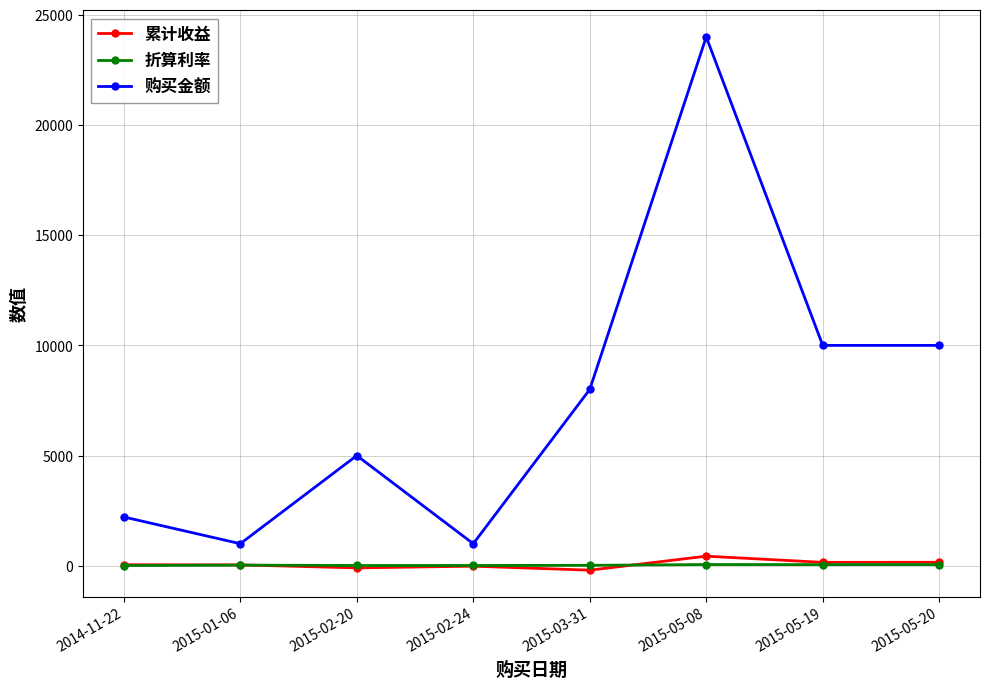

Where is the first local minimum for 购买金额?

2015-01-06